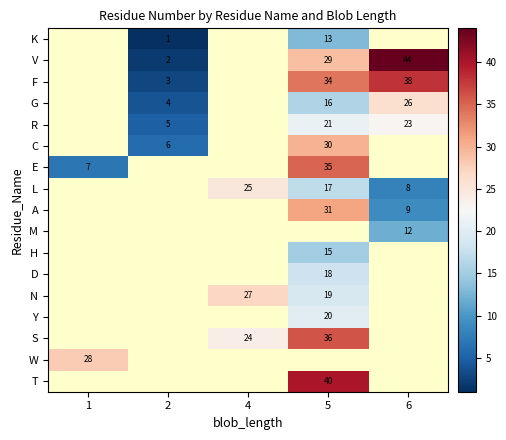

What is the difference between the A values at 5 and 6?

22